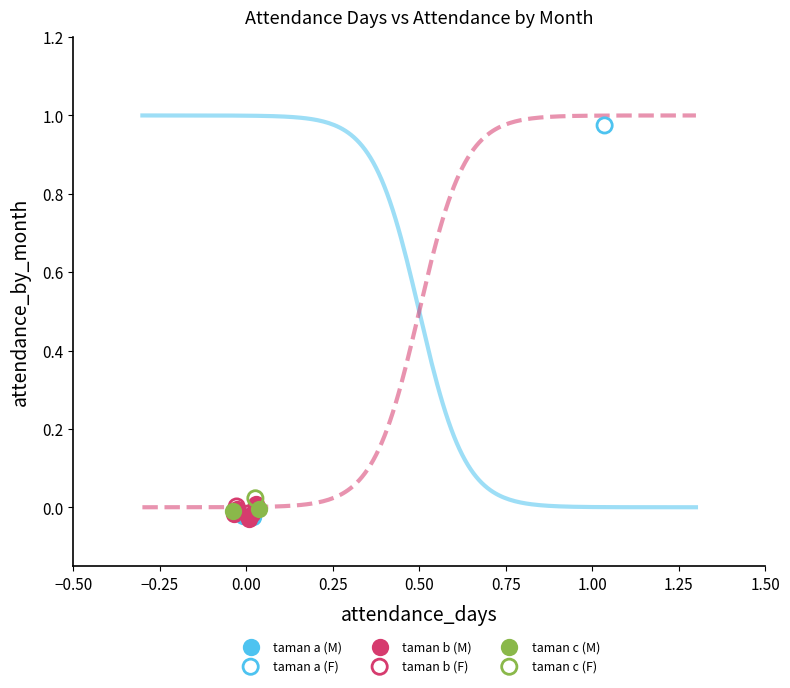

Which series contains the highest Y value?

taman a (F)